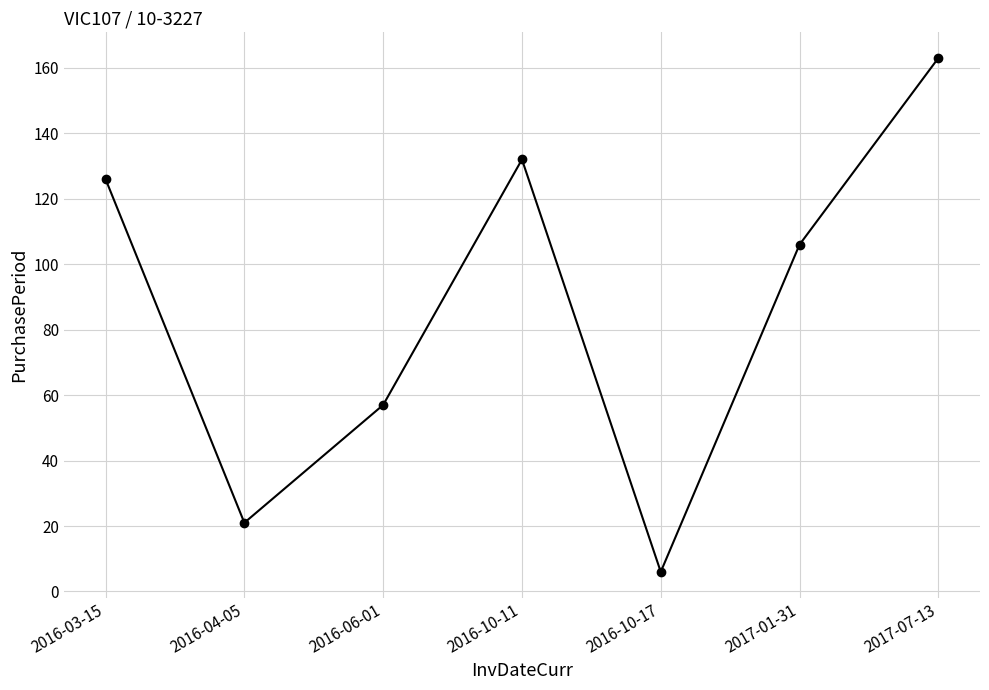

Rank the categories by value from lowest to highest.

2016-10-17, 2016-04-05, 2016-06-01, 2017-01-31, 2016-03-15, 2016-10-11, 2017-07-13